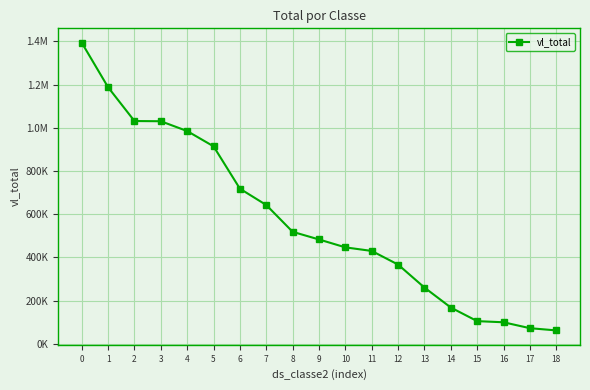

Does the chart have visible grid lines?

Yes